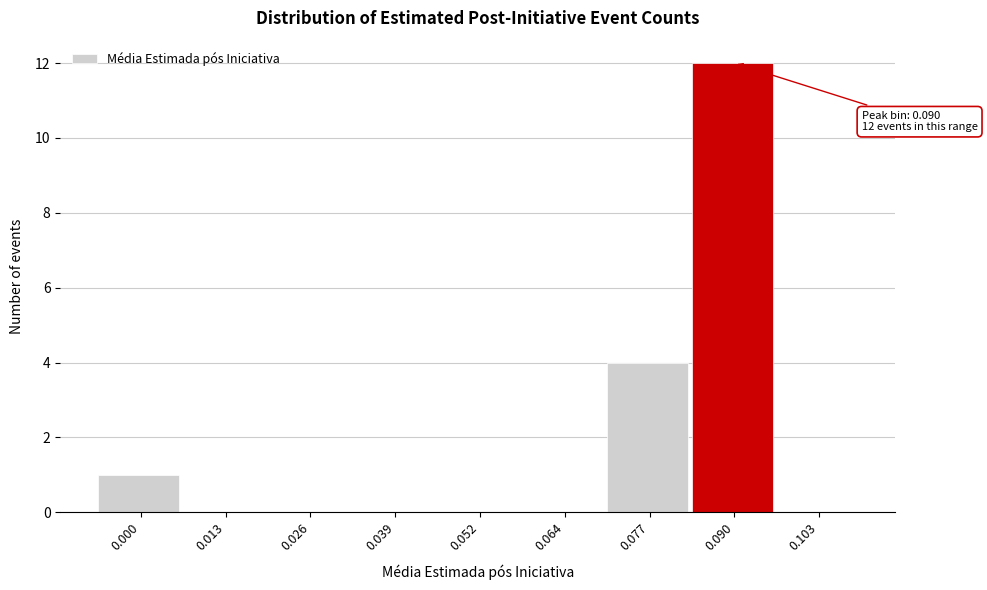

Reading left to right, transcribe all the data shown in this chart.

0.000=1	0.013=0	0.026=0	0.039=0	0.052=0	0.064=0	0.077=4	0.090=12	0.103=0